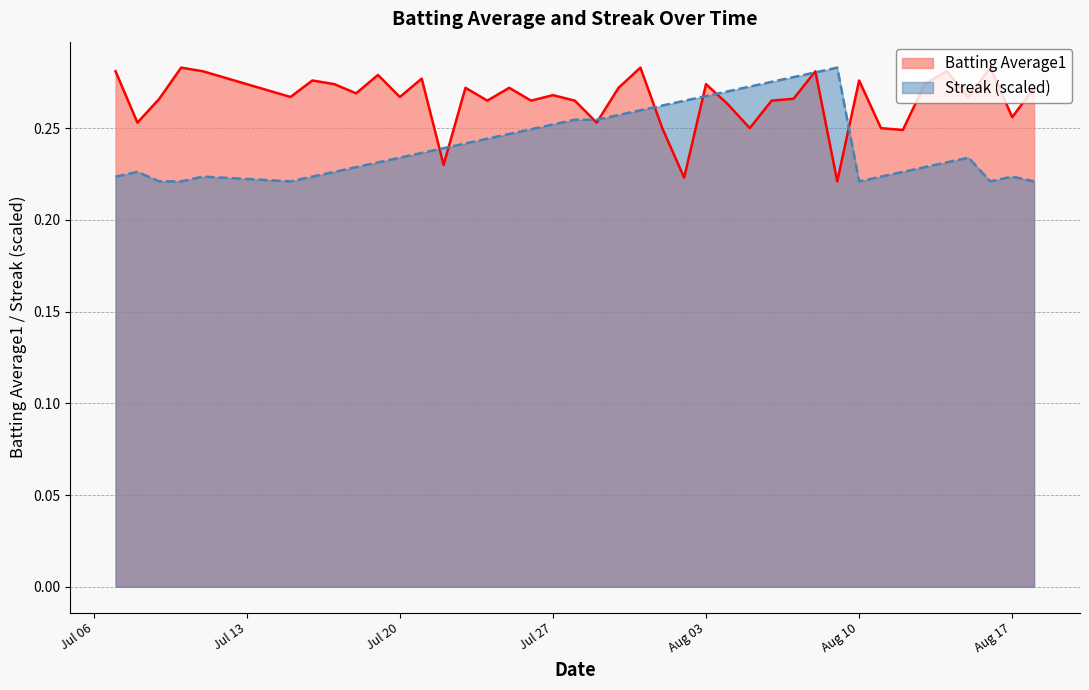

At how many categories does at least one series exceed 0?

40